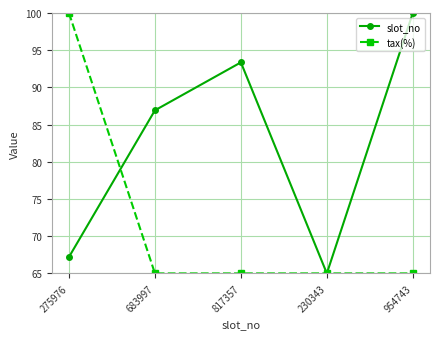

What is the minimum value for tax(%)?

65.0